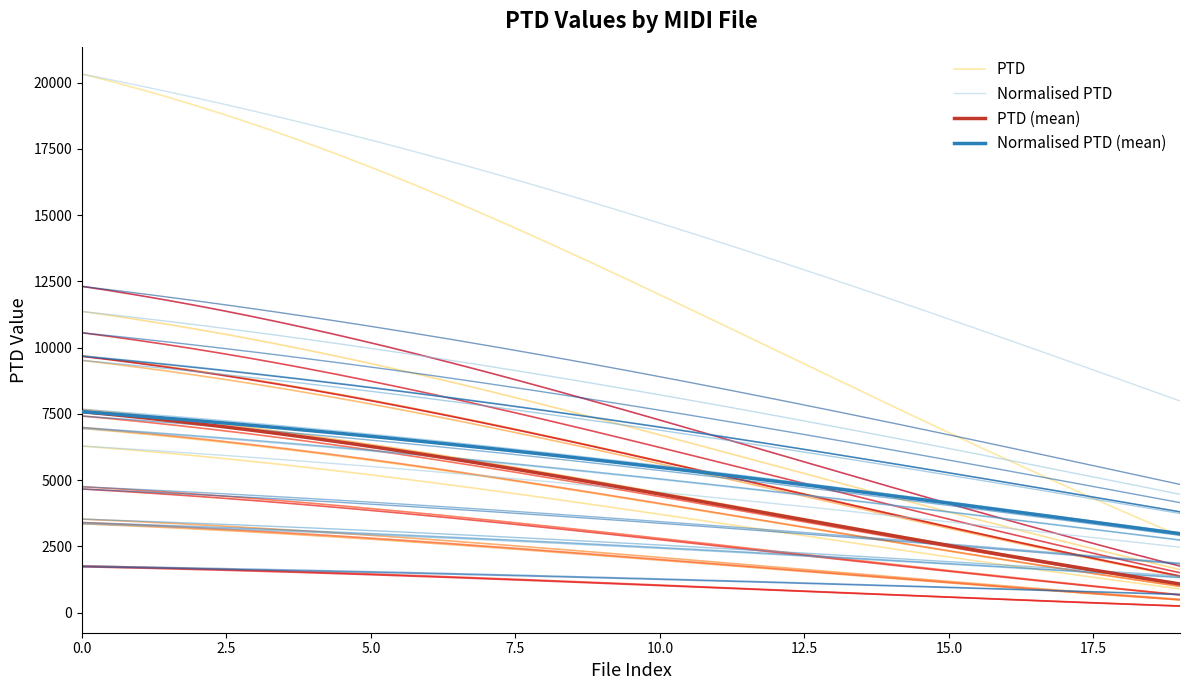

Is it true that PTD equals 3623.5 at bach_847.mid?

False